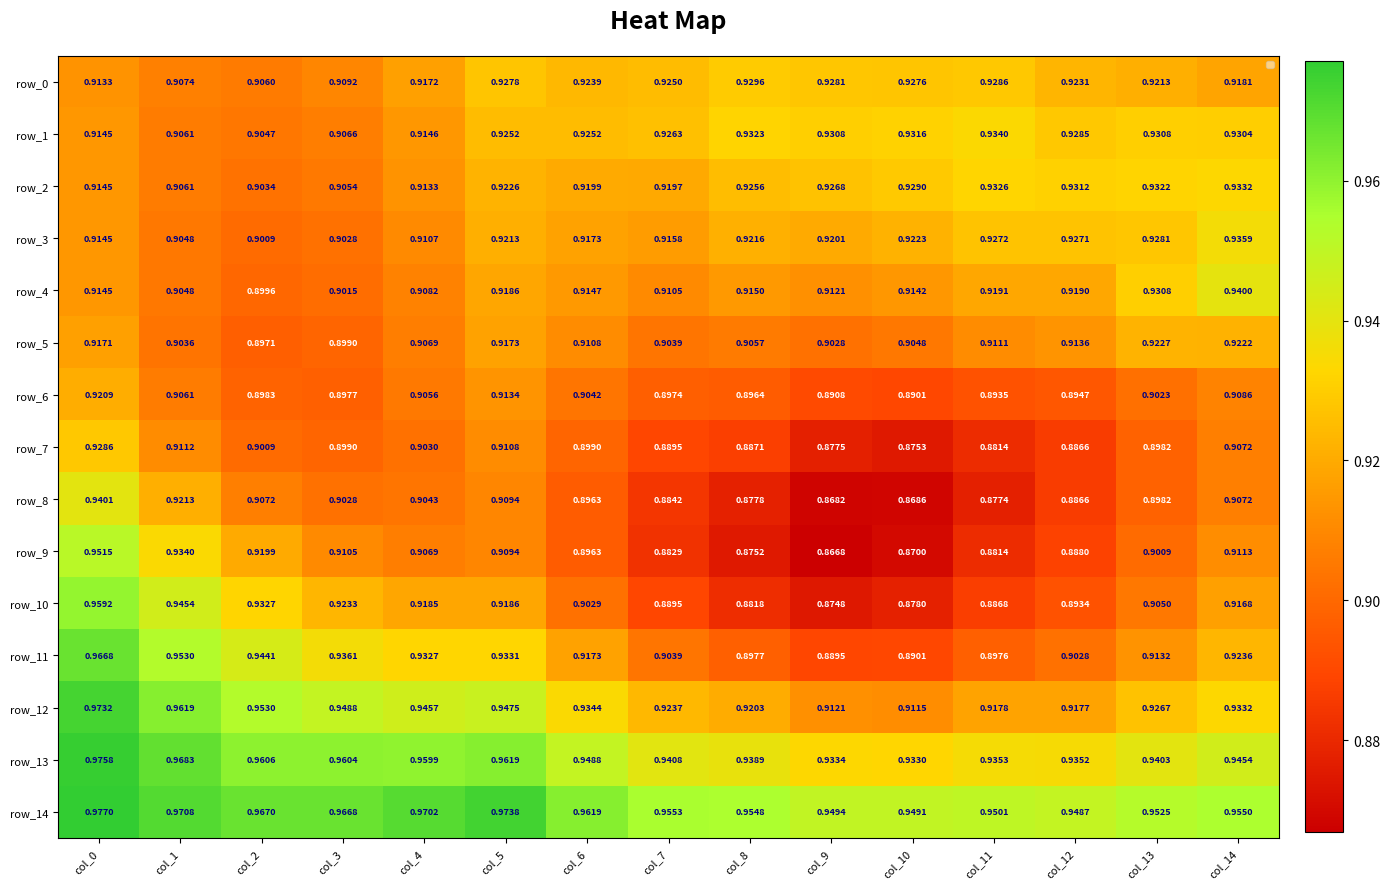

Is it true that row_5 equals 1.4 at col_7?

False